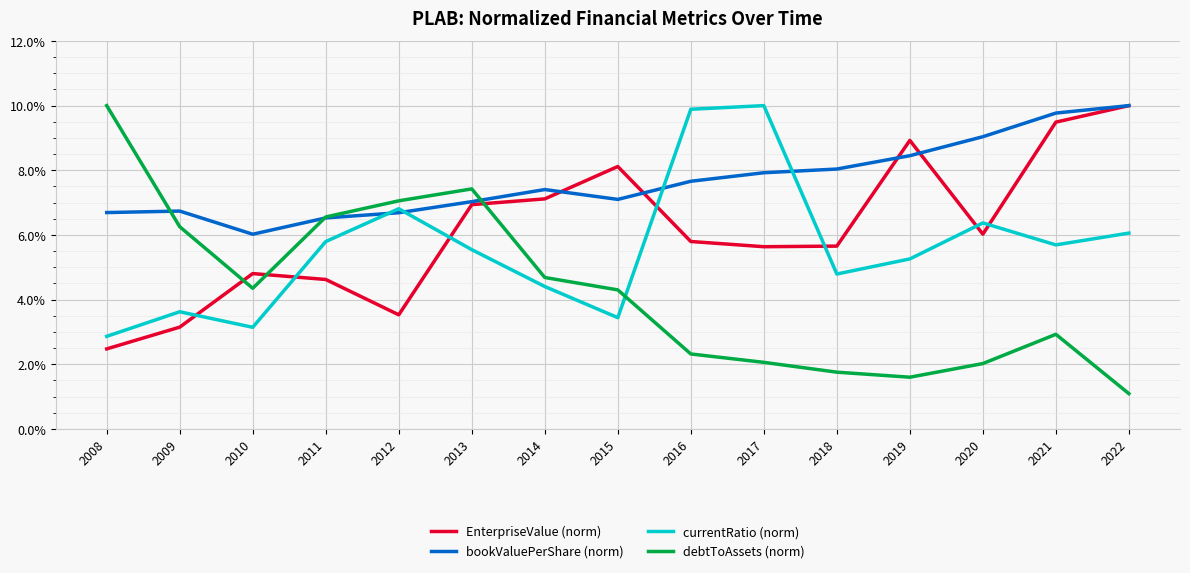

True or false: bookValuePerShare (norm) has a value of 0.1 at 2017.

False